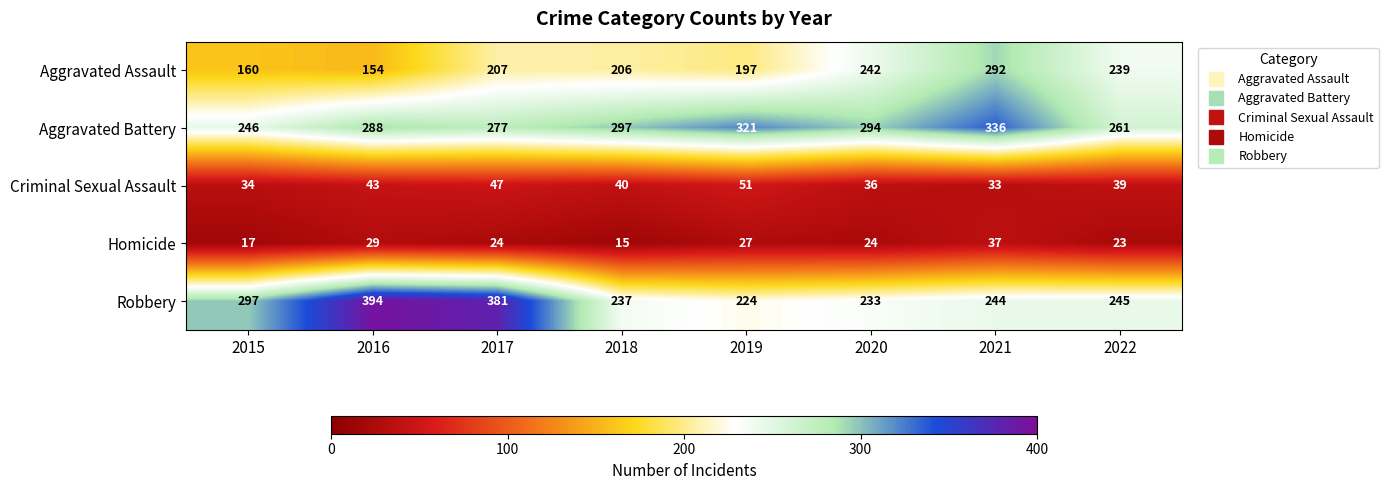

Is it true that Aggravated Assault equals 239 at 2022?

True